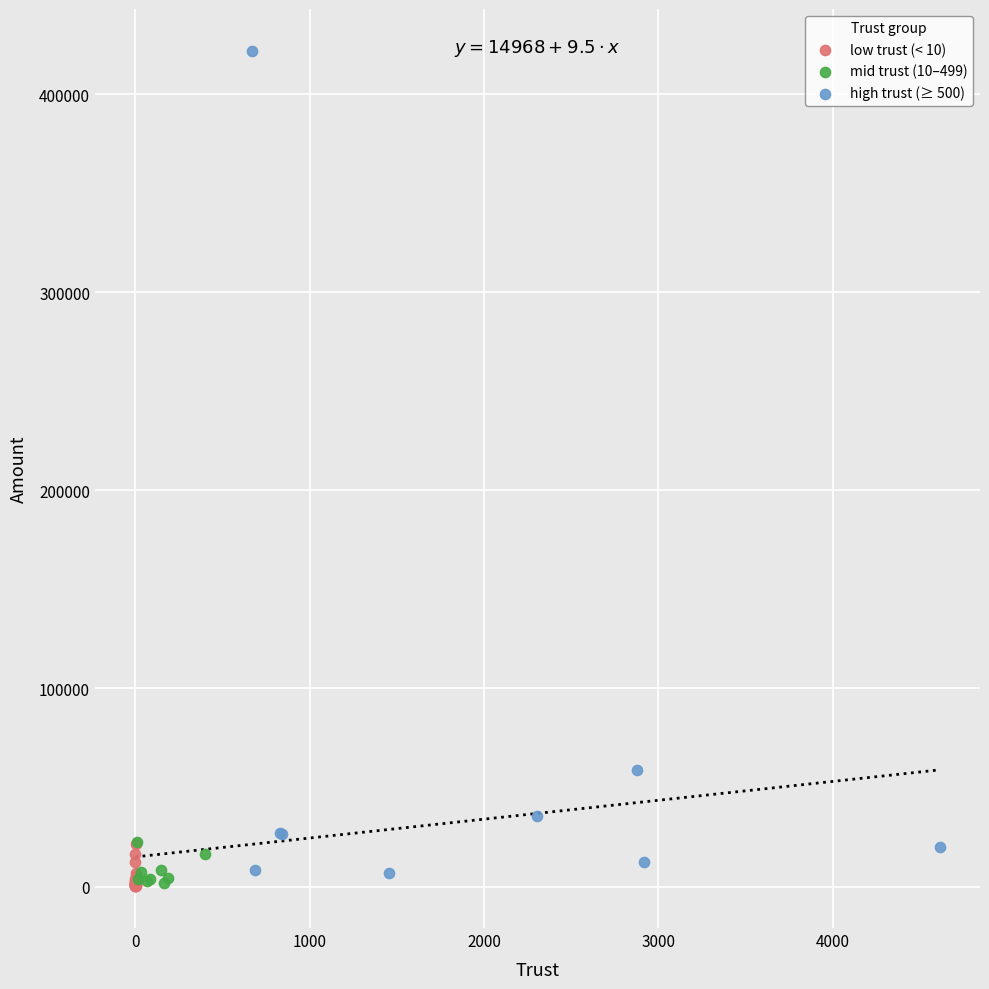

Which series has the largest Y range (max minus min)?

high trust (≥ 500)